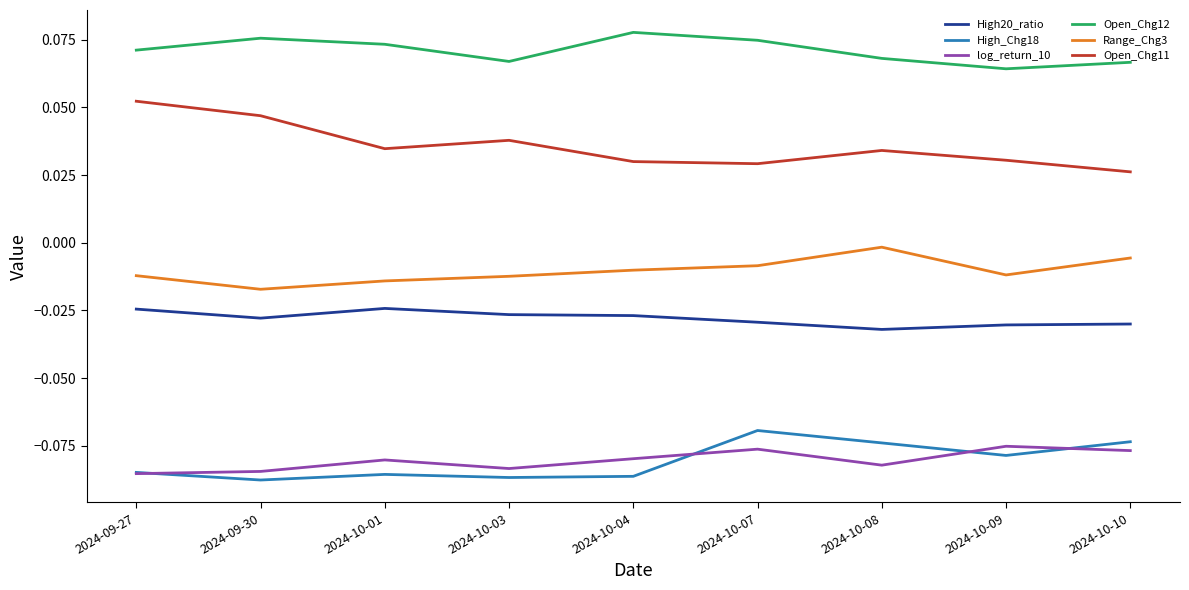

Which category has the highest value across all series?

2024-10-04